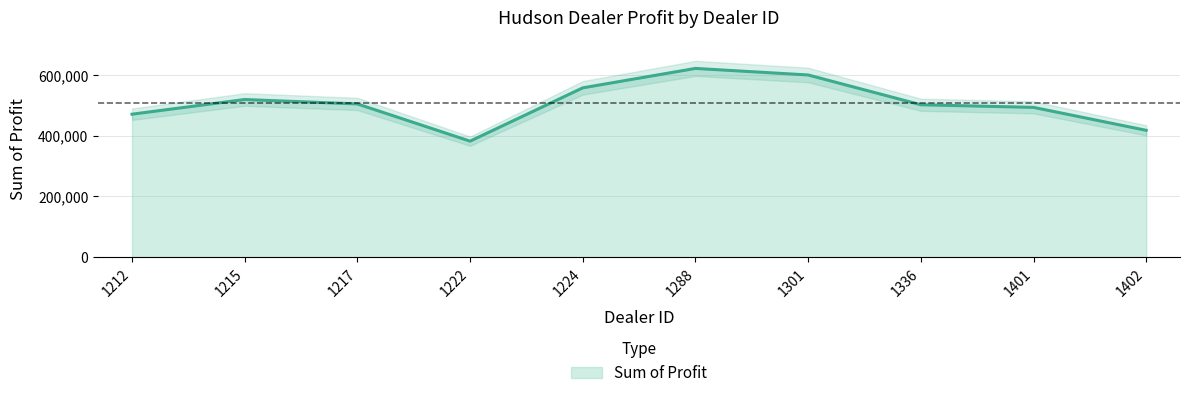

What is the highest value of the Sum of Profit series?

621153.0